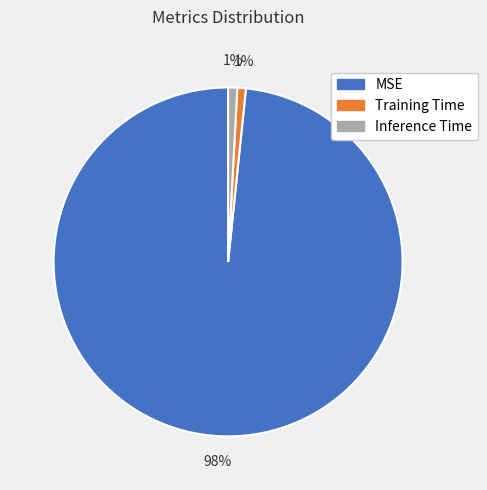

Combined, do Training Time and MSE account for over 50%?

Yes